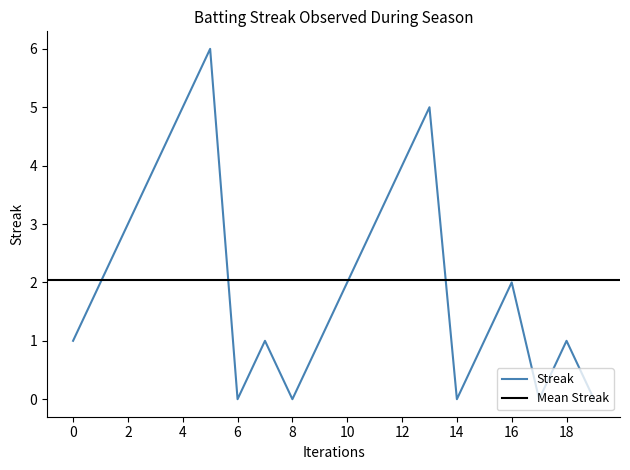

The value of Streak at 2 is 5. True or false?

False